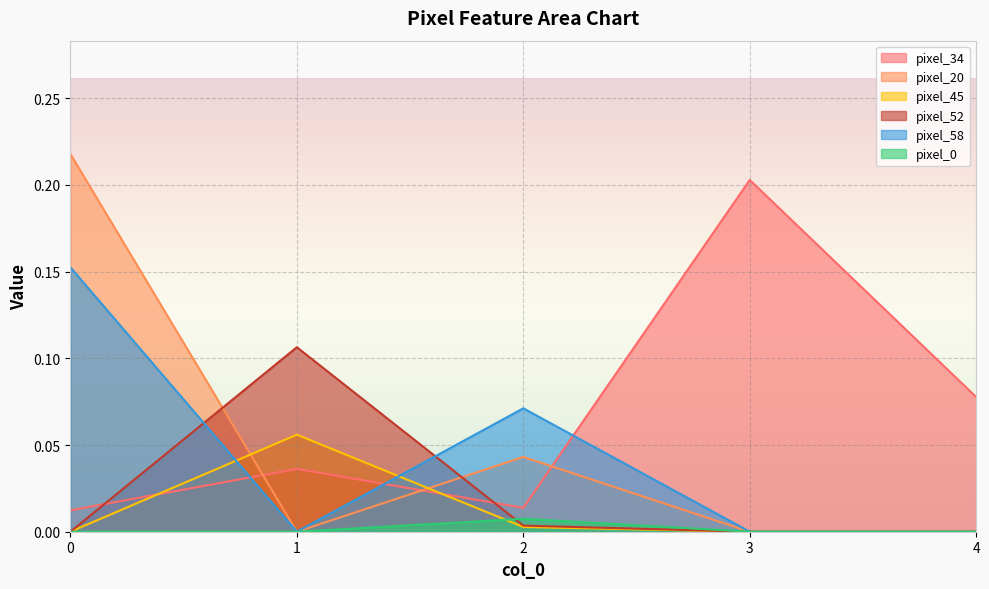

True or false: pixel_58 and pixel_0 cross at least once.

False